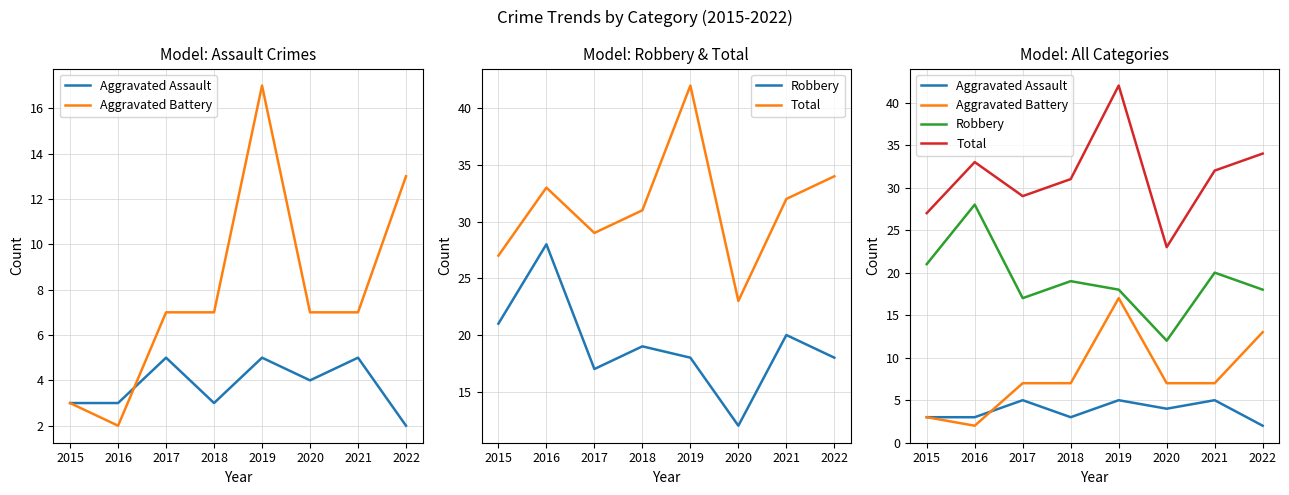

Where is Total nearest to the value 32?

2021